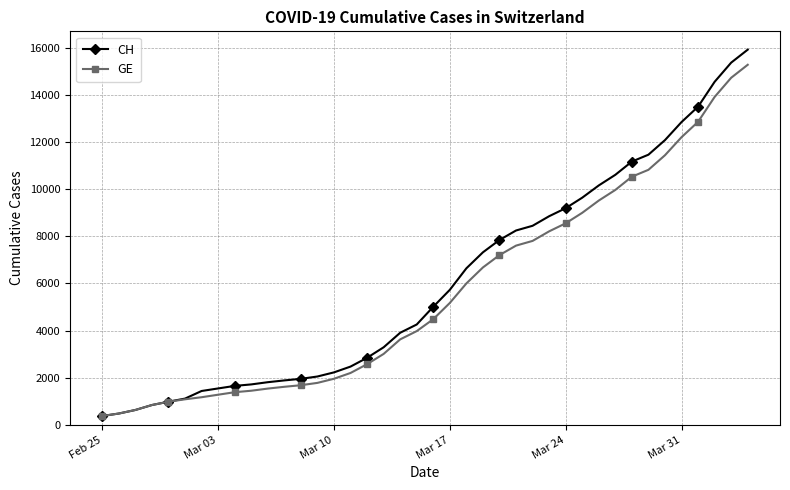

What is the value of the GE point at the 31st from the left?

9520